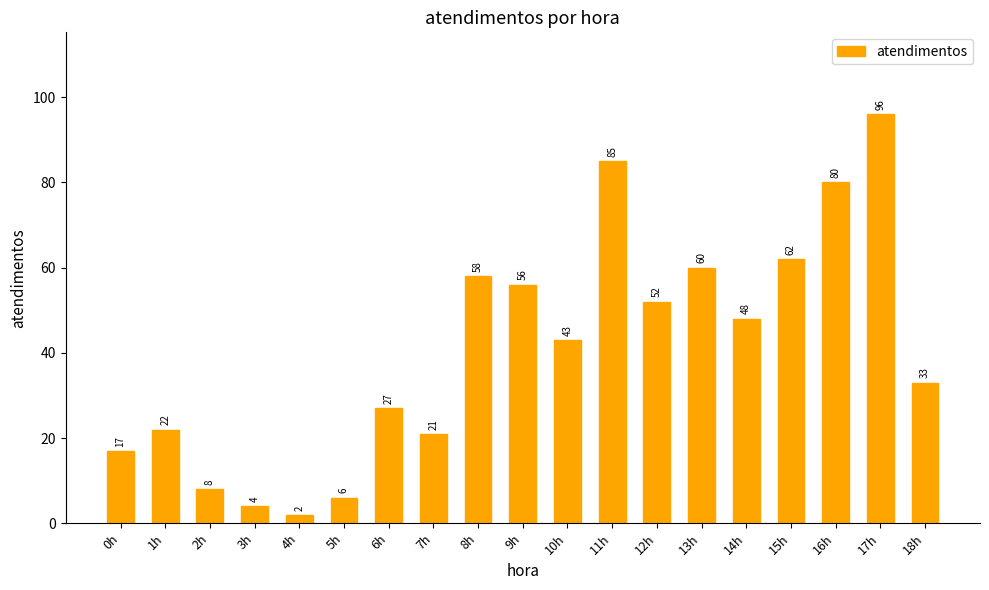

Which category has the highest value across all series?

17h